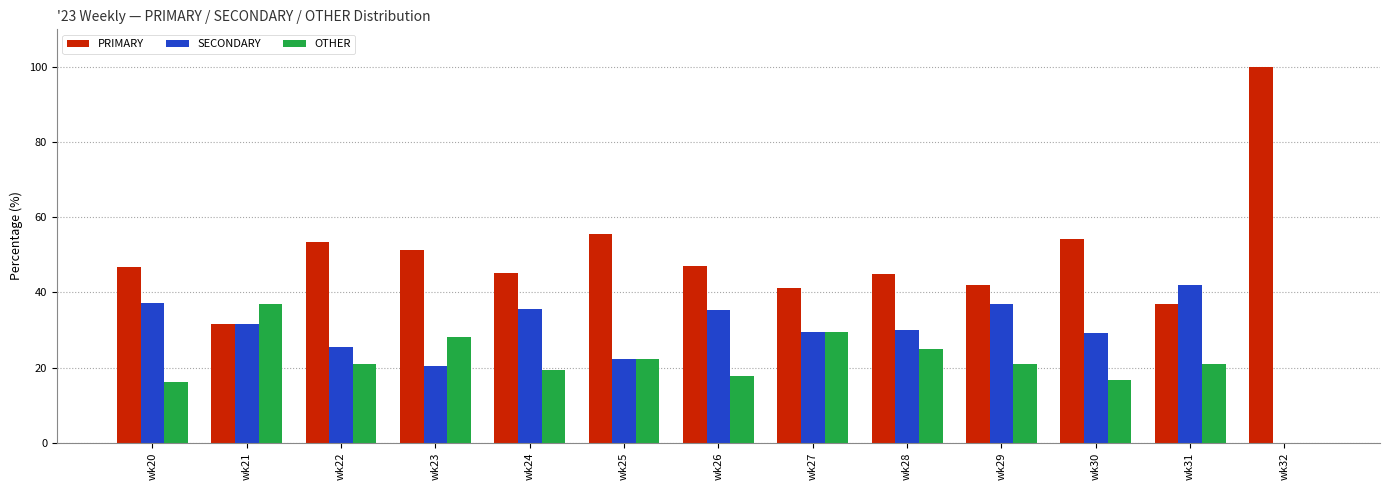

Between wk22 and wk32, which series saw the biggest shift?

PRIMARY